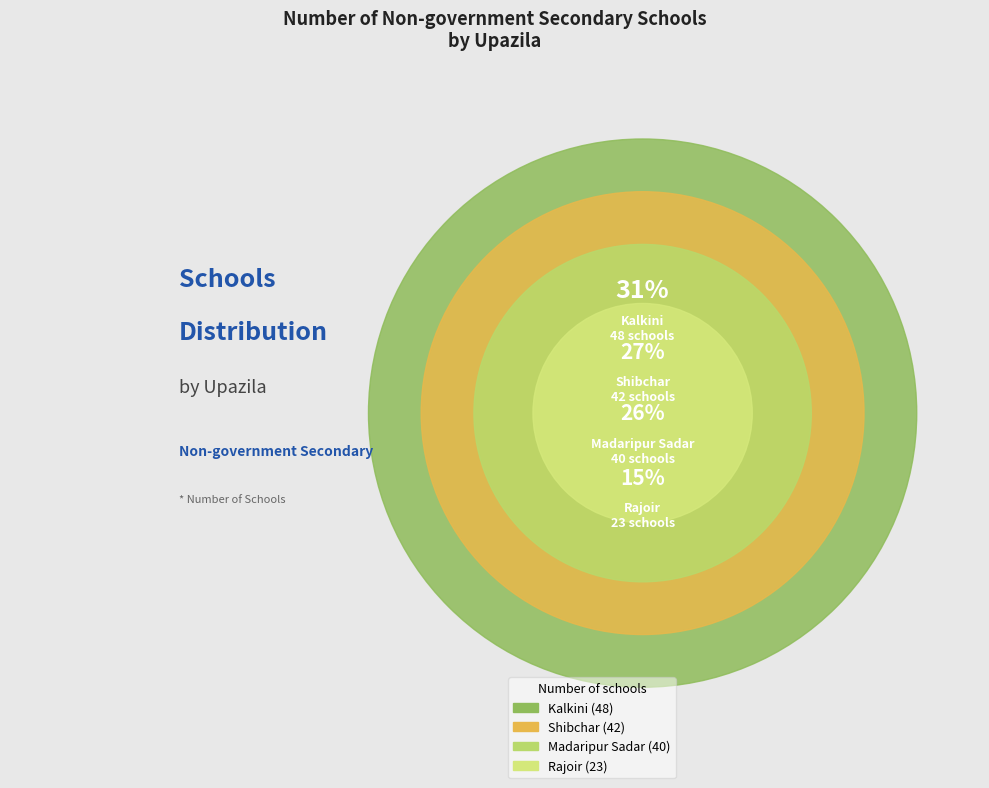

How many slices are in this pie chart?

4